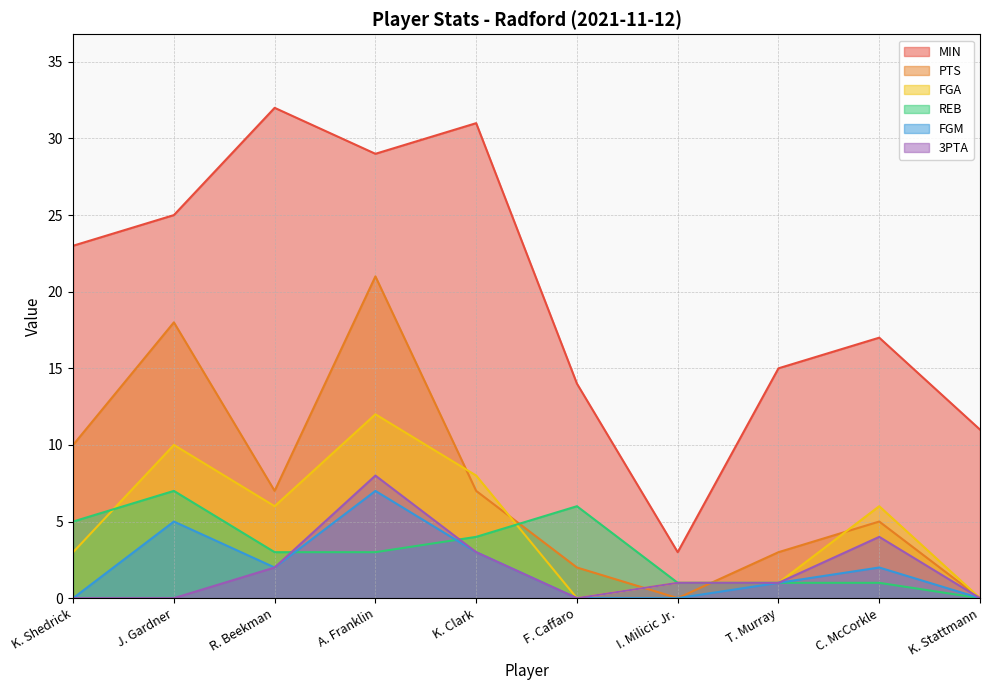

Which series changed the most between J. Gardner and R. Beekman?

PTS